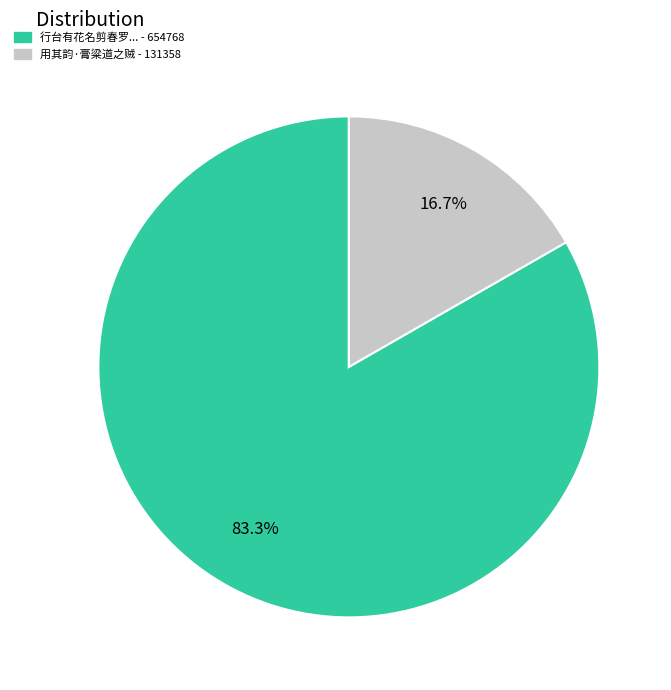

Is there a majority slice in this chart?

Yes